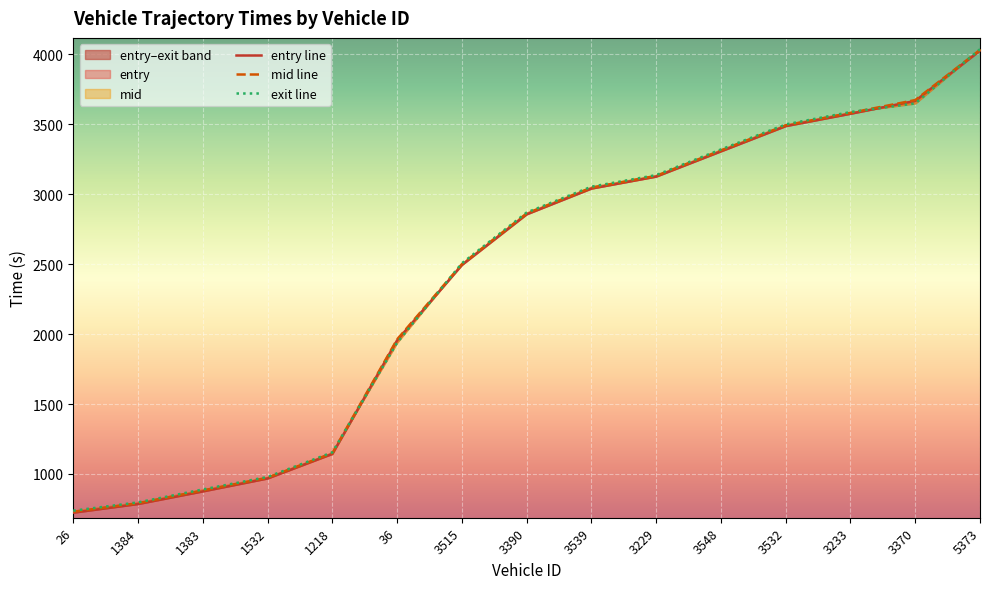

What position from the right is 3548?

5